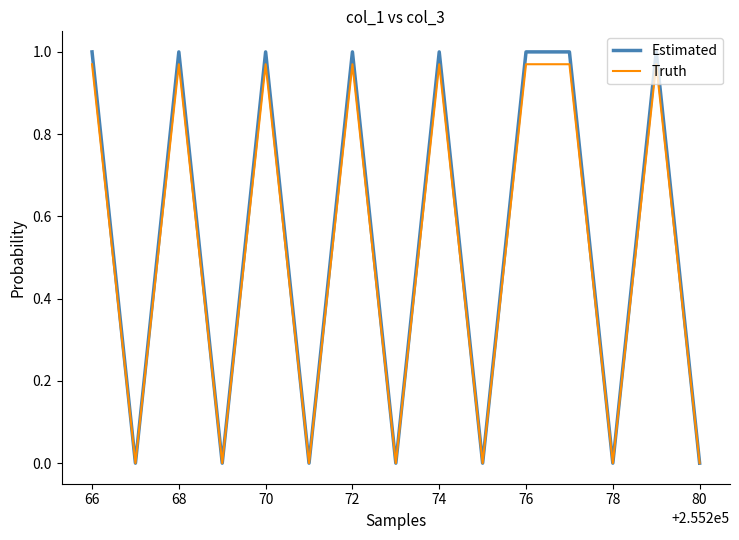

What are all the series names shown in the legend?

Estimated, Truth